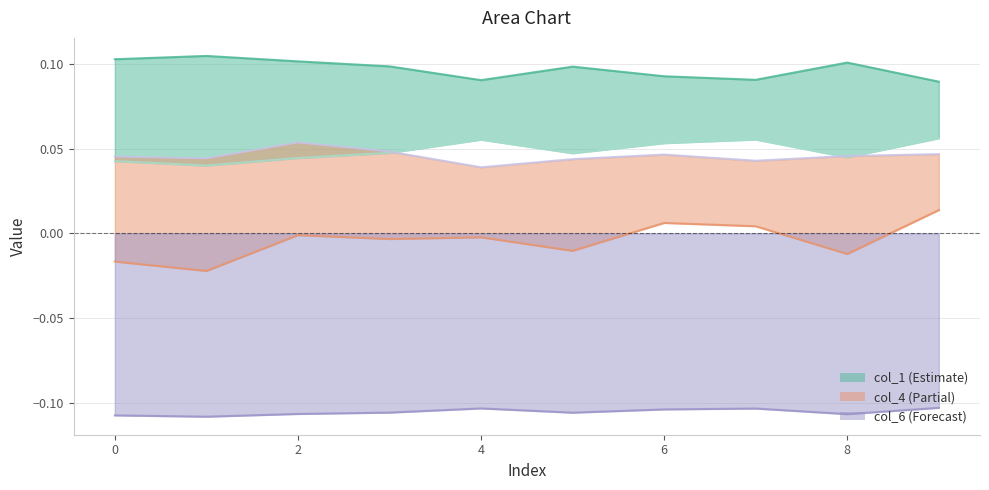

True or false: col_1 and col_4 cross at least once.

False